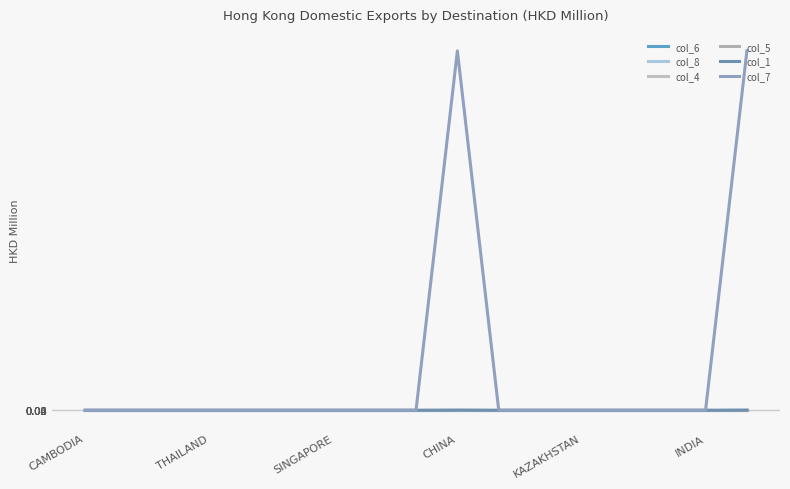

Reading left to right, what are all the values shown in this chart?

col_6: 0.0	0.0	0.0	0.0	0.0	0.0	0.0	0.0	0.0	0.0	0.0	0.0	0.0	0.0	0.0	0.0	0.0
col_8: 0.0	0.0	0.0	0.0	0.0	0.0	0.0	0.0	0.0	0.0	0.0	0.0	0.0	0.0	0.0	0.0	0.0
col_4: 0.0	0.0	0.0	0.0	0.0	0.0	0.0	0.0	0.0	0.0	0.0	0.0	0.0	0.0	0.0	0.0	0.0
col_5: 0.0	0.0	0.0	0.0	0.0	0.0	0.0	0.0	0.0	0.0	0.0	0.0	0.0	0.0	0.0	0.0	0.0
col_1: 0.0	0.0	0.0	0.0	0.0	0.0	0.0	0.0	0.0	0.1	0.0	0.0	0.0	0.0	0.0	0.0	0.1
col_7: 0.0	0.0	0.0	0.0	0.0	0.0	0.0	0.0	0.0	100.0	0.0	0.0	0.0	0.0	0.0	0.0	100.0